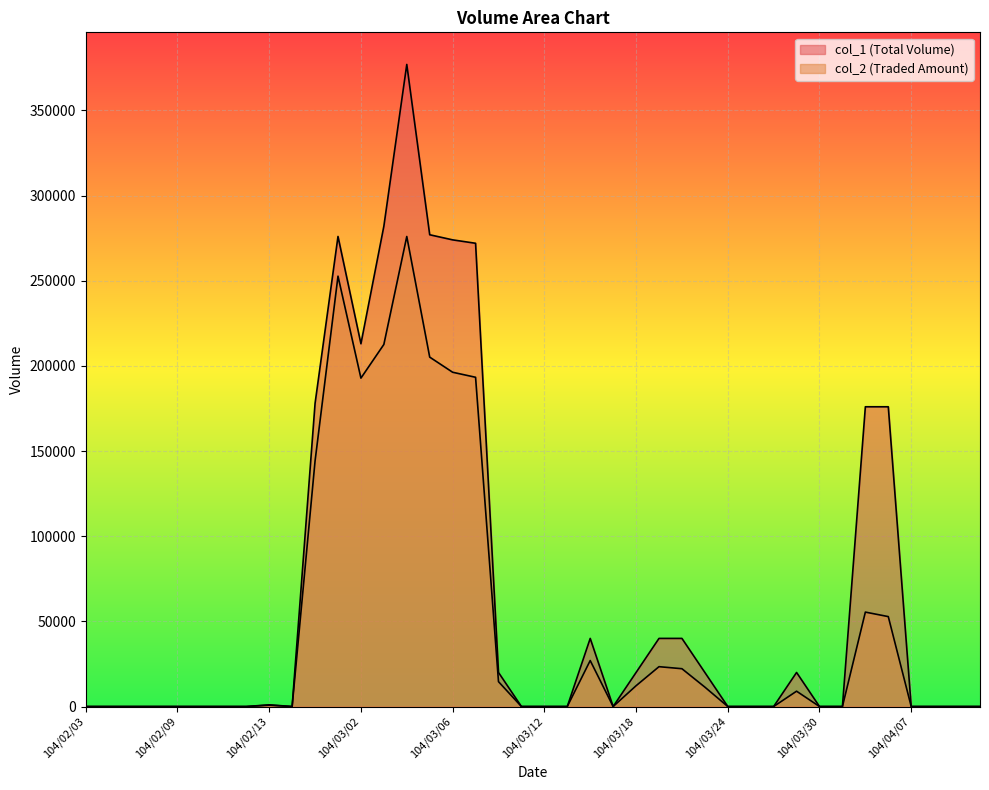

What position from the right is 104/04/10?

1